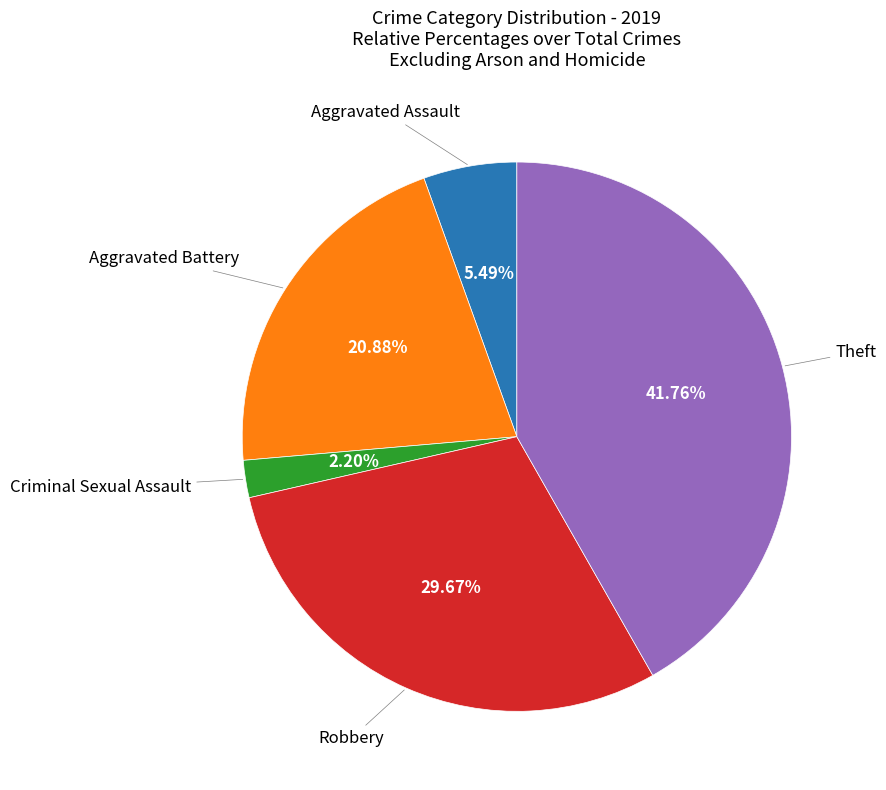

How many slices are in this pie chart?

5